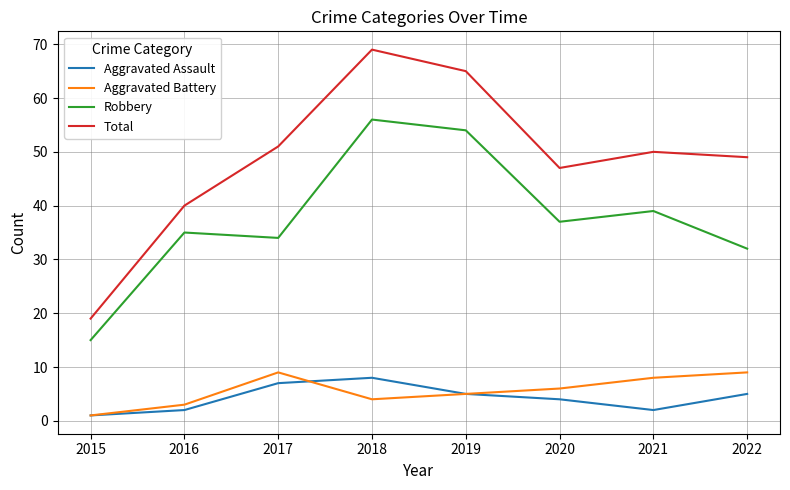

True or false: Aggravated Assault and Total intersect in this chart.

False